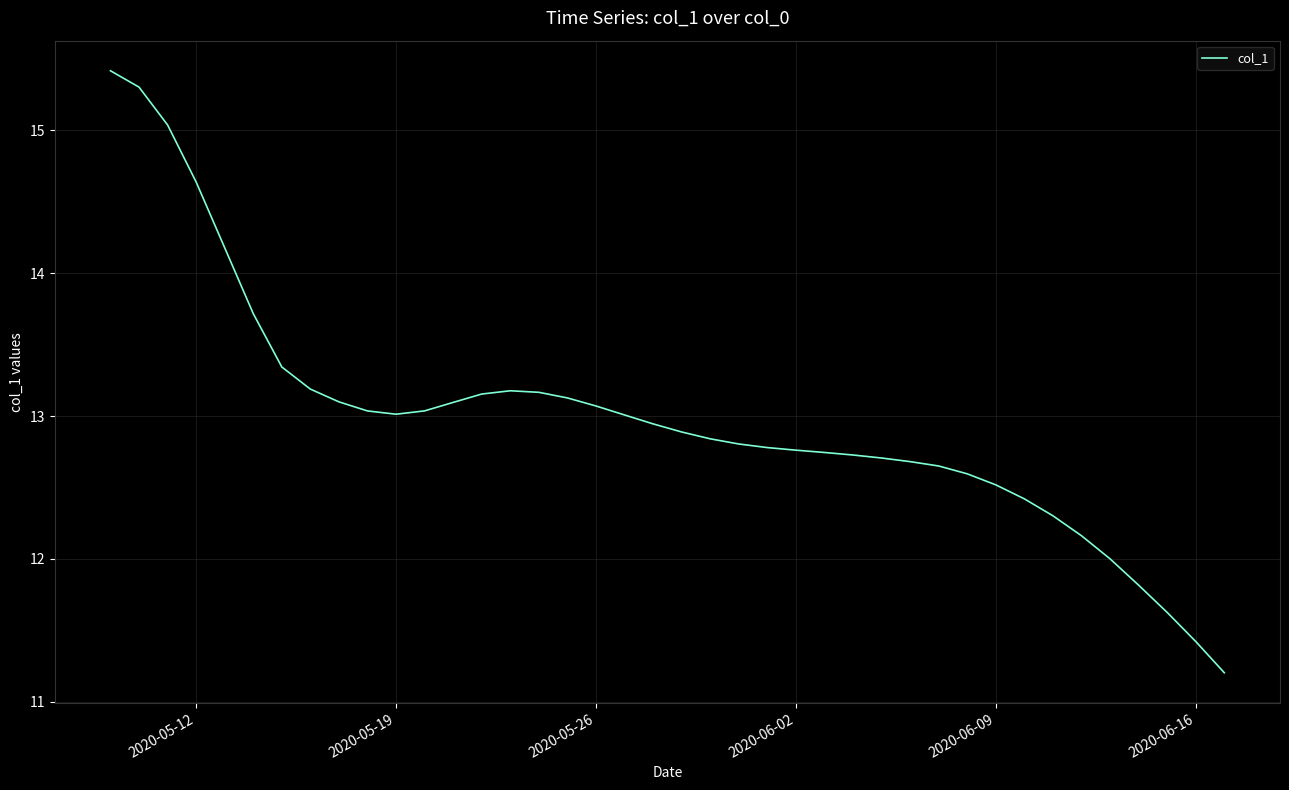

What is the greatest value displayed?

15.4